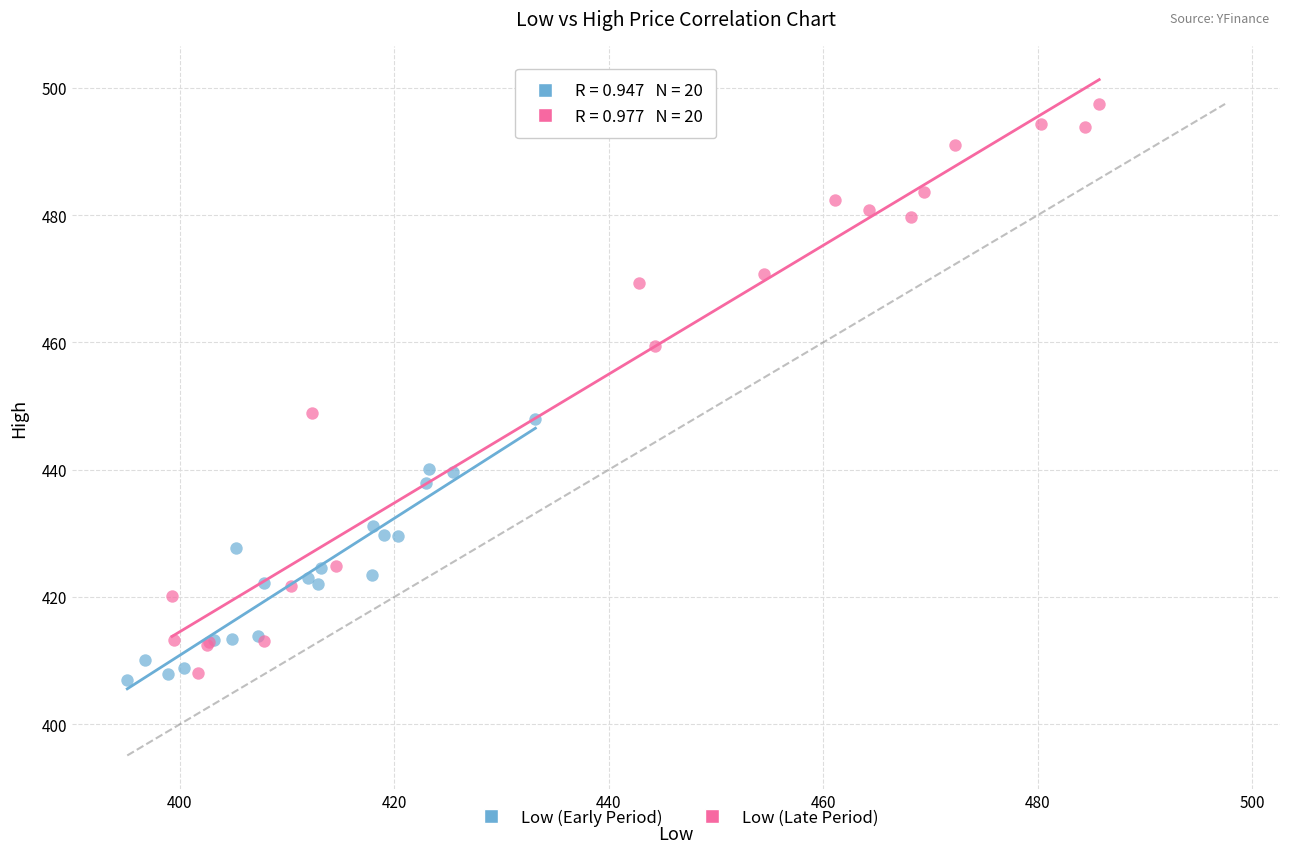

Which series has the widest spread of Y values?

Low (Late Period)